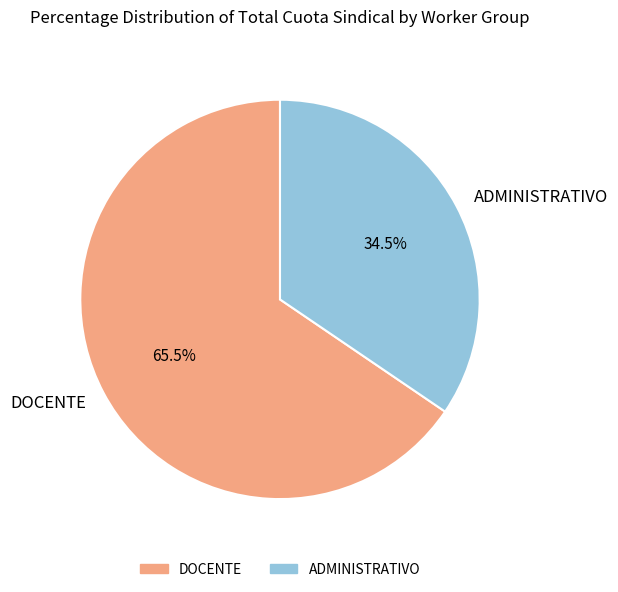

How many segments does this pie chart have?

2